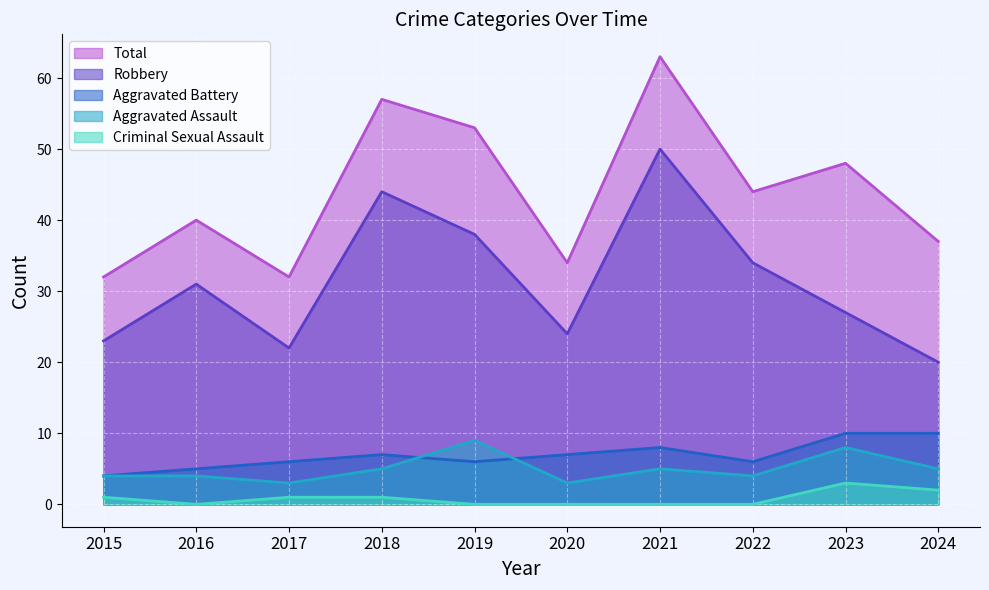

Reading right to left, list all the values displayed in this chart.

Aggravated Assault: 5	8	4	5	3	9	5	3	4	4
Aggravated Battery: 10	10	6	8	7	6	7	6	5	4
Criminal Sexual Assault: 2	3	0	0	0	0	1	1	0	1
Robbery: 20	27	34	50	24	38	44	22	31	23
Total: 37	48	44	63	34	53	57	32	40	32